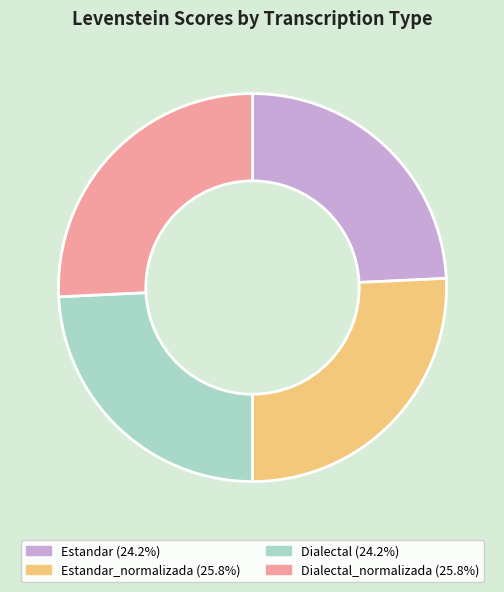

Is there a majority slice in this chart?

No